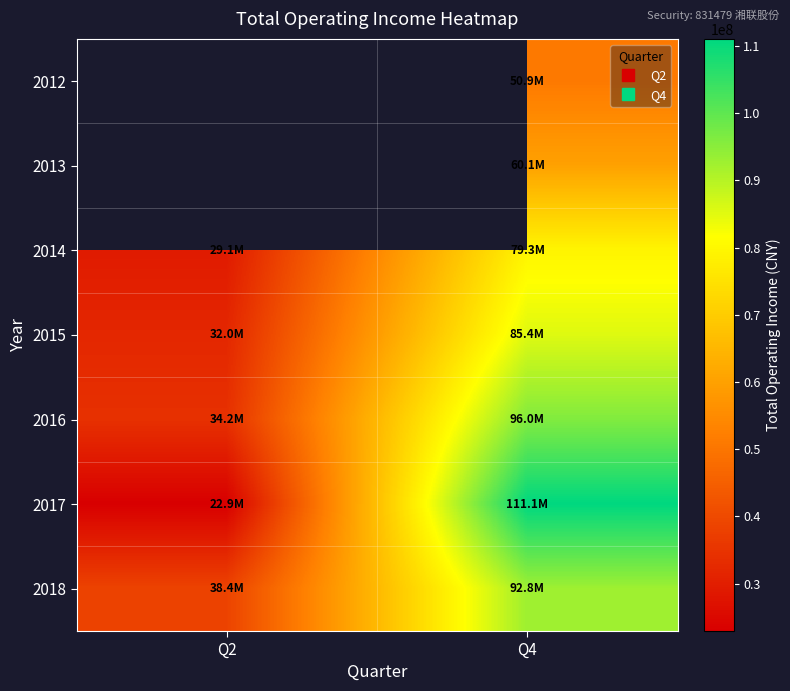

How many values in the 2014 series are below 79290123?

1